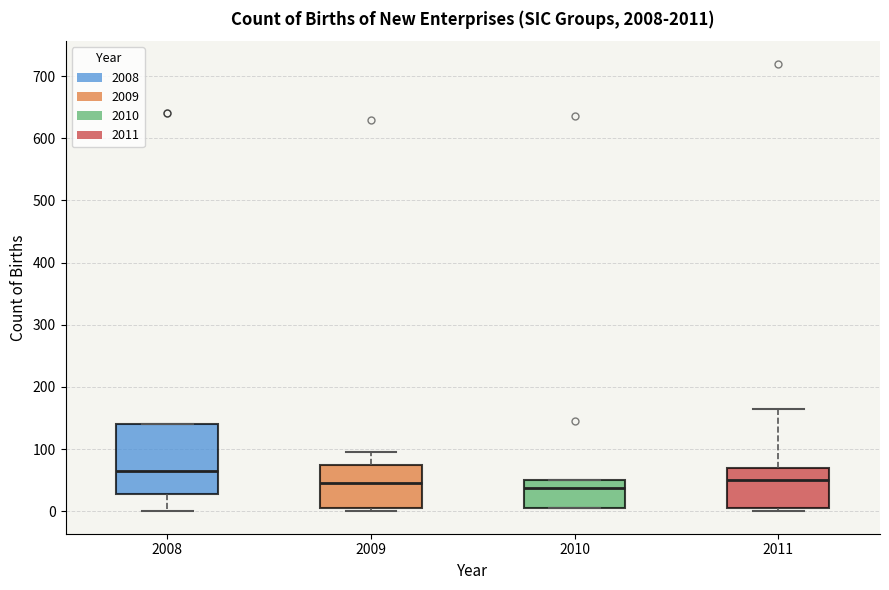

Comparing the boxes themselves (not the whiskers), which one is the tallest?

2008